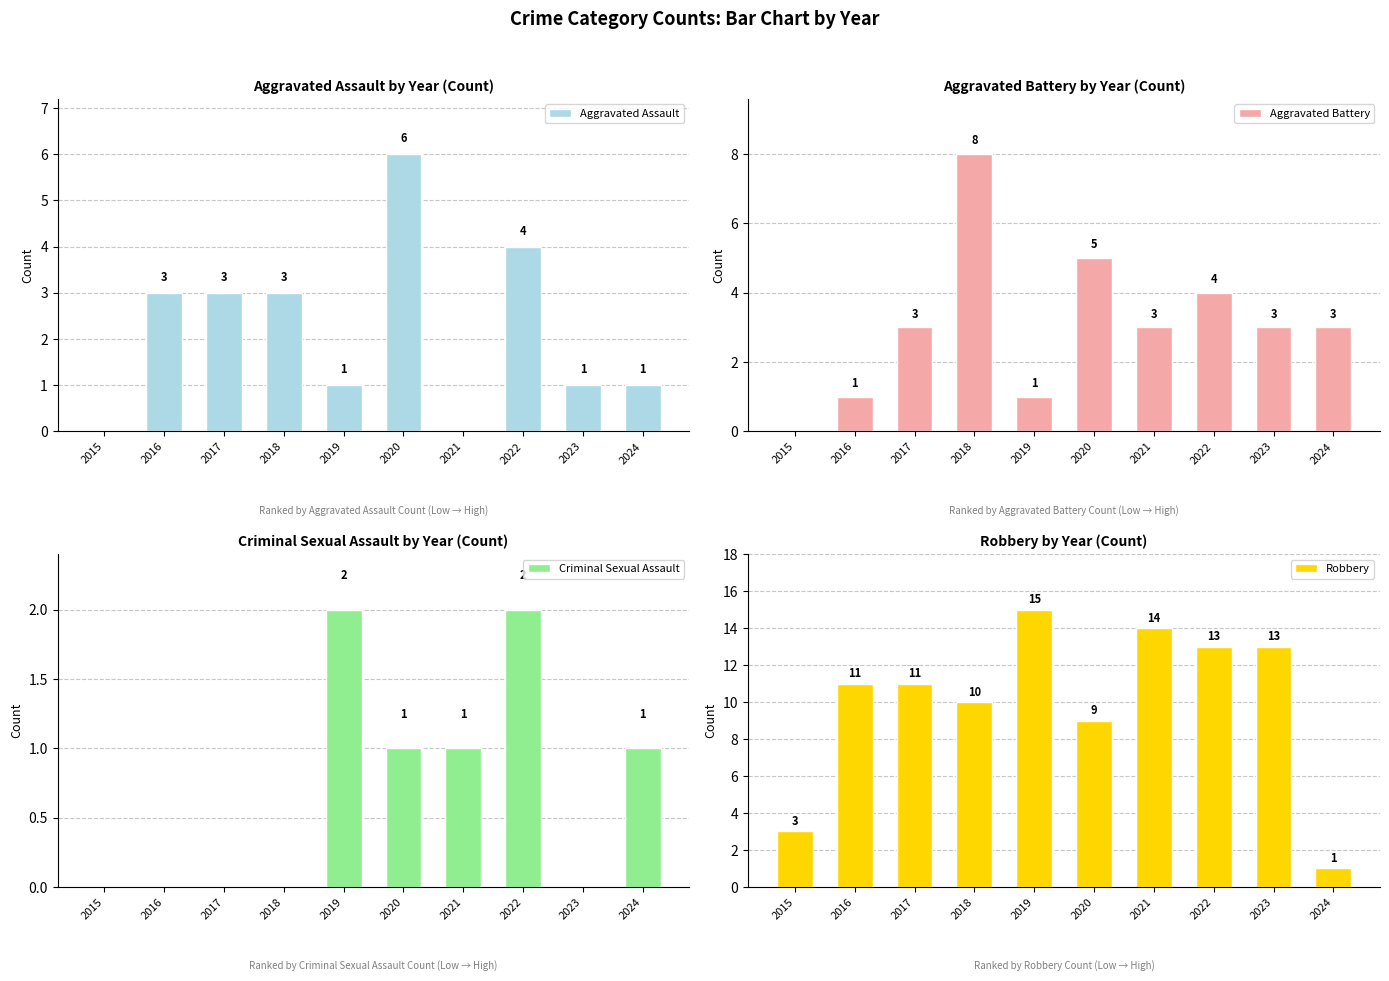

At which label does Aggravated Battery reach its minimum?

2015